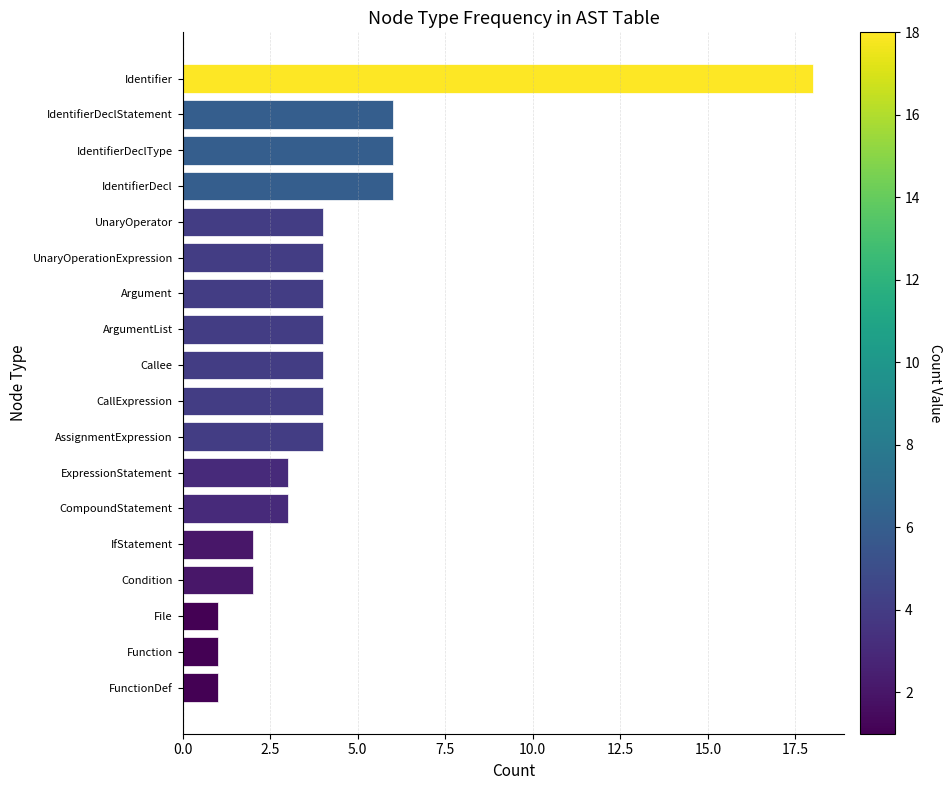

Which has a higher value, UnaryOperationExpression or FunctionDef?

UnaryOperationExpression